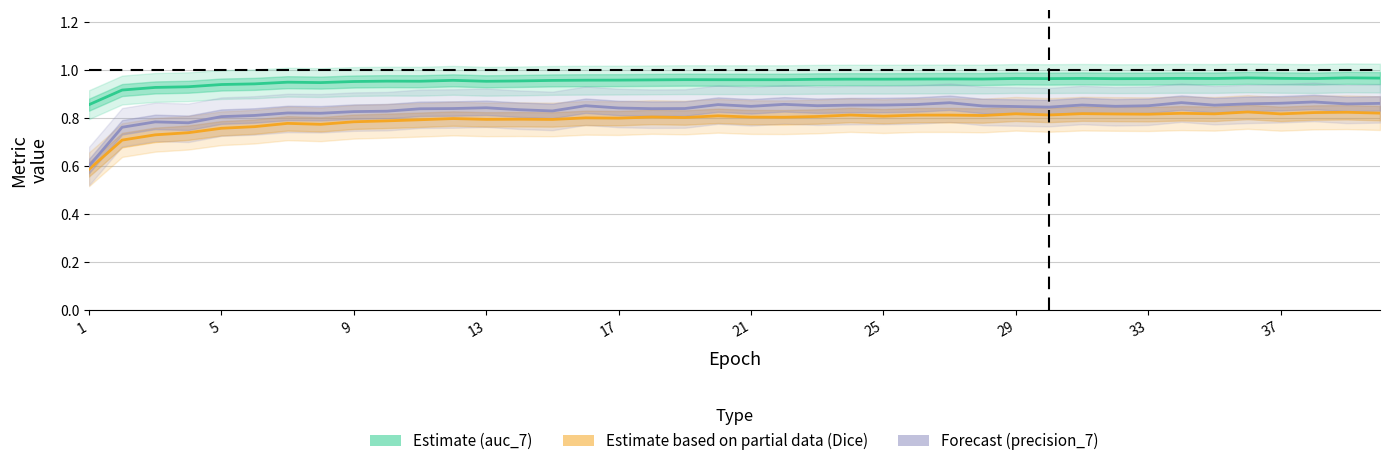

How many lines are shown in the chart?

3